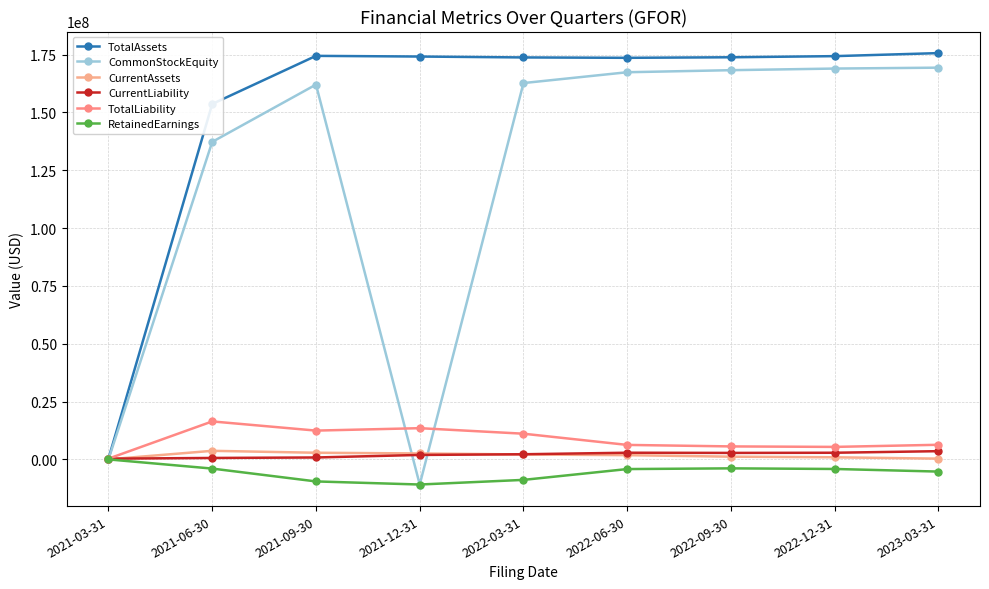

Count the number of data series in this chart.

6